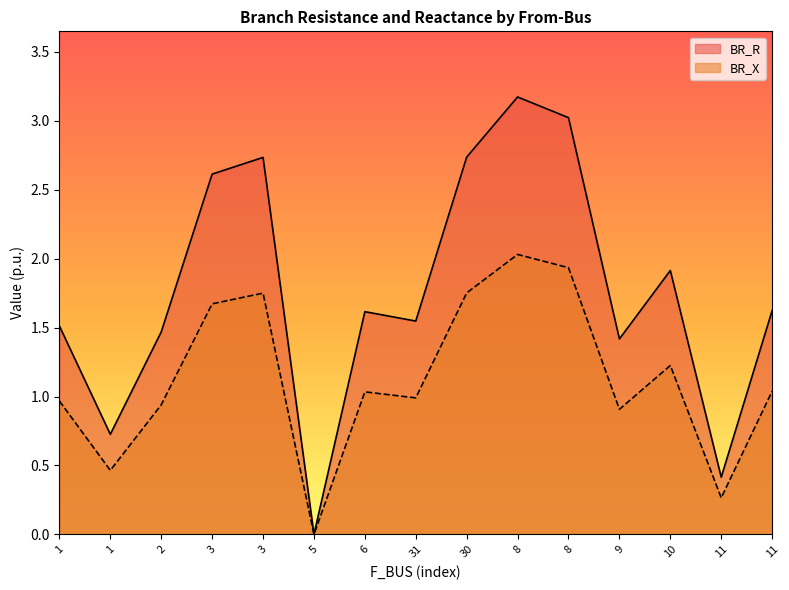

Where is BR_X nearest to the value 1?

31